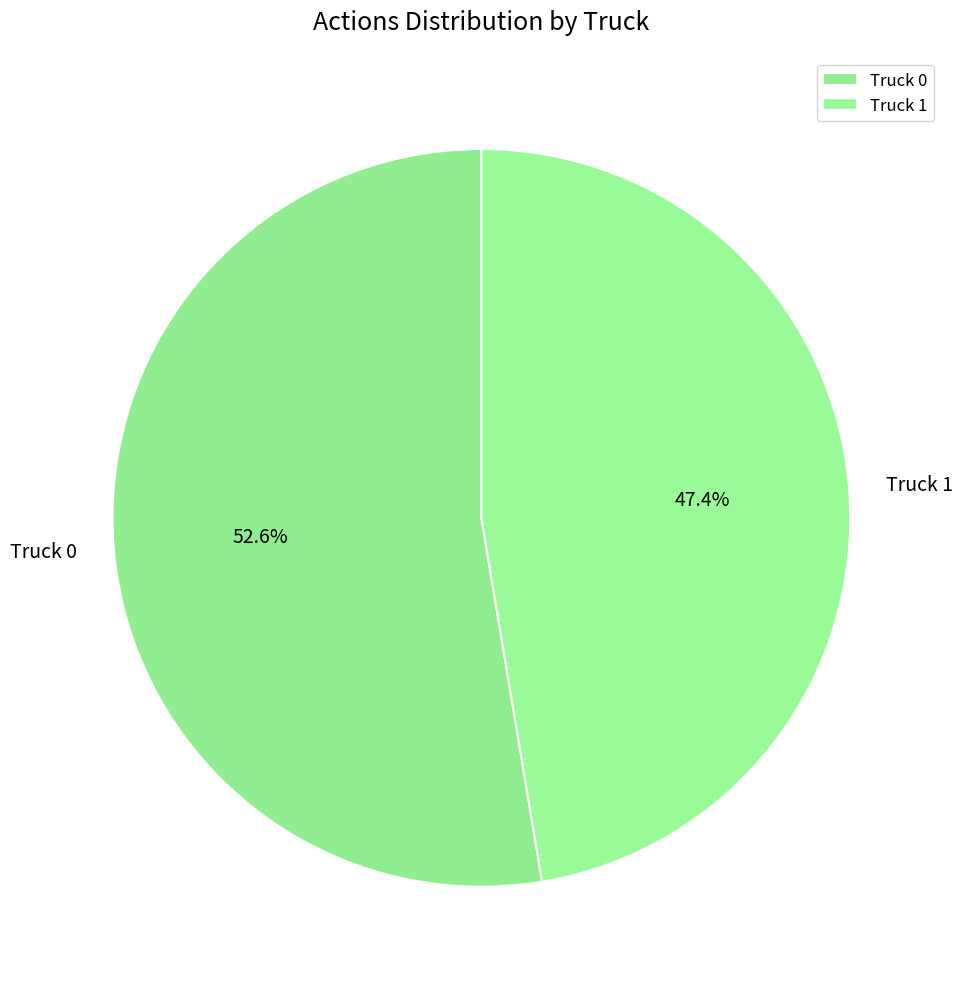

Rank the categories by value from lowest to highest.

Truck 1, Truck 0